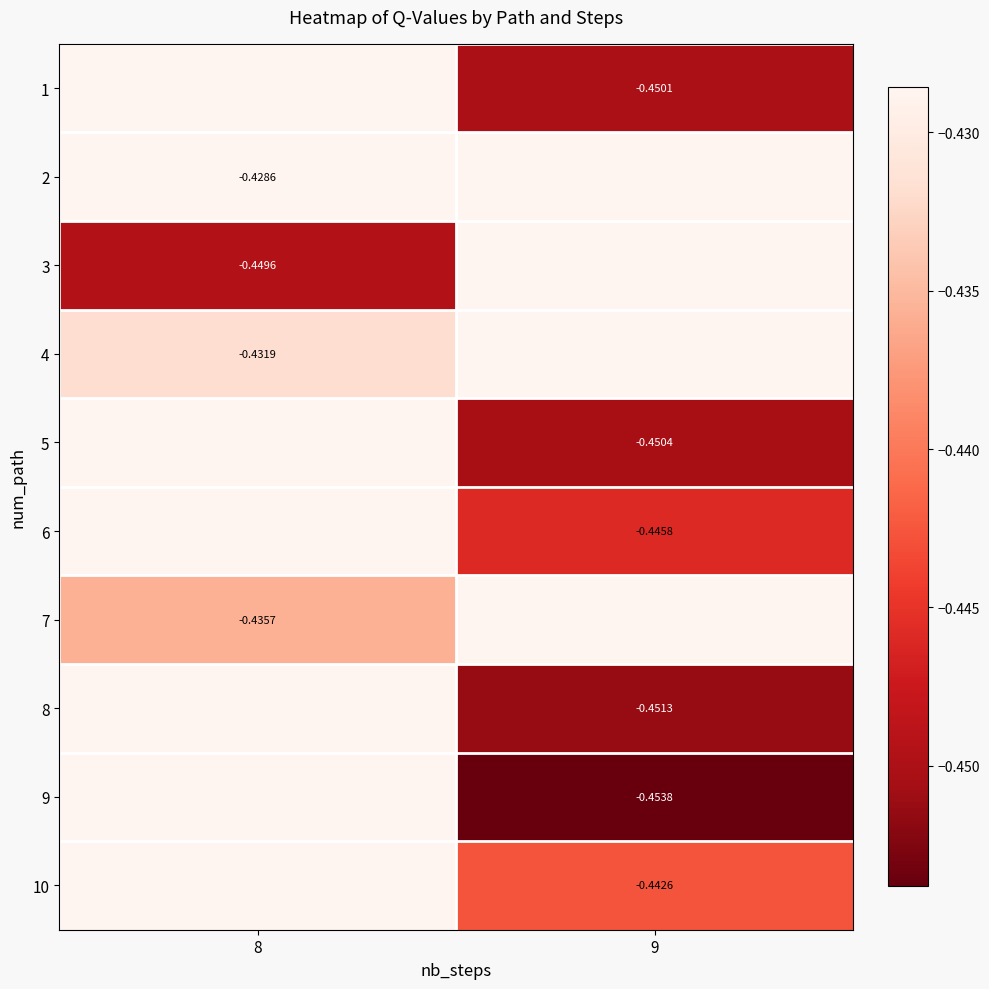

Is it true that row_6 equals -0.2 at 8?

False